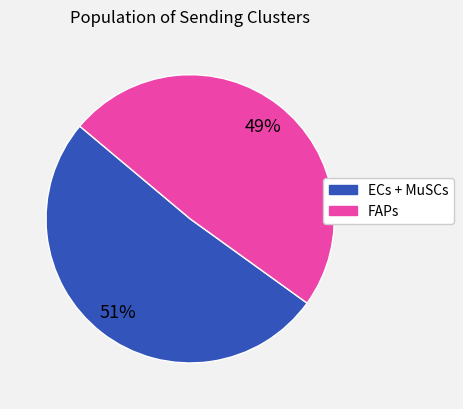

Do ECs + MuSCs and FAPs together represent more than half of the pie?

Yes